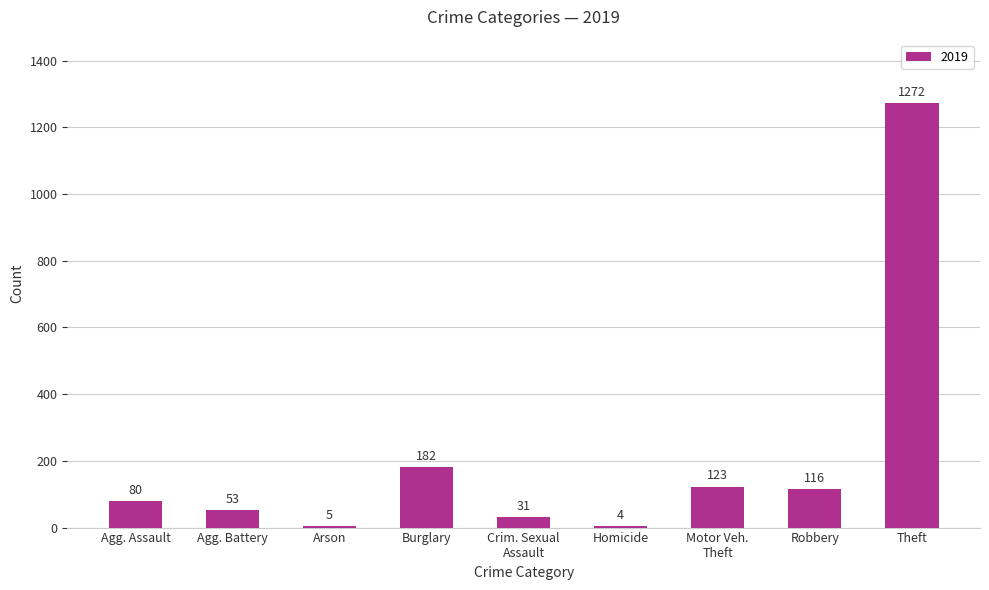

Count the number of data series in this chart.

1